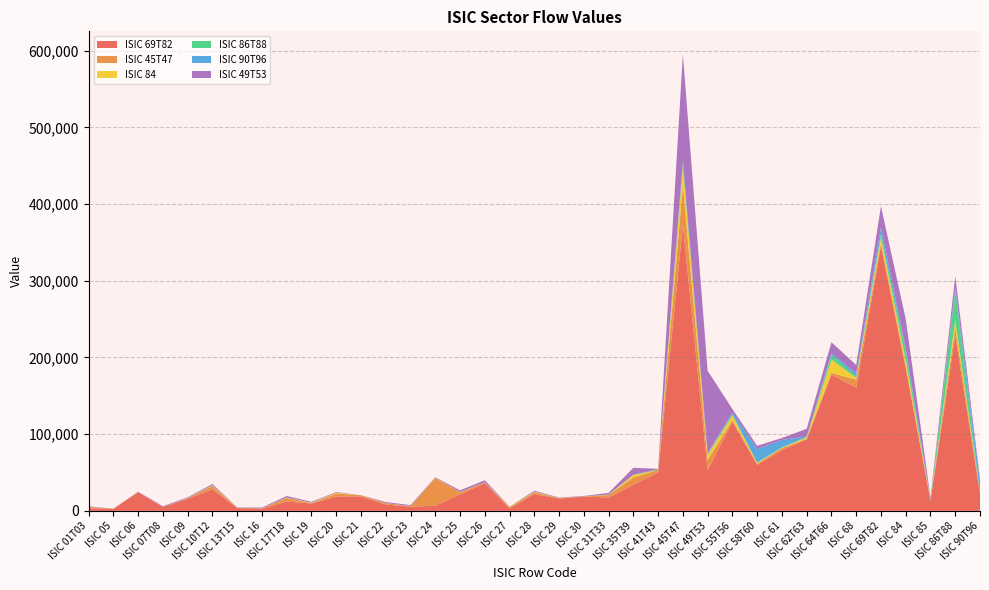

Reading left to right, extract all data points from this chart.

ISIC 69T82: 3399	2780	24441	5053	15561	28069	3693	2962	12142	9675	18780	18859	8333	5487	6726	21451	36170	3222	21912	15960	18778	17376	33861	49942	372965	53040	115992	59970	79241	93293	177676	160563	345263	186251	13341	228303	22234
ISIC 45T47: 1685	47	103	56	1151	4481	353	338	4831	400	3796	1400	1677	594	36165	2708	1119	1685	2370	708	157	3309	9715	3377	51573	13392	2364	1693	2631	772	2253	10485	4070	2251	377	11385	1309
ISIC 84: 27	1	0	12	0	686	57	42	316	439	1168	97	119	114	184	245	82	364	690	78	57	246	3263	10	24754	6502	6150	1177	421	1853	17451	2343	7128	8174	803	8851	438
ISIC 86T88: 158	13	108	17	103	107	27	29	65	73	18	4	61	82	98	161	2	7	77	31	72	176	224	631	4229	1511	1258	160	756	275	5857	2315	4435	11711	193	38706	578
ISIC 90T96: 77	0	1	1	54	164	16	37	115	74	56	3	102	50	74	137	7	9	104	60	39	118	256	162	3485	576	2280	17387	9454	921	2289	3708	8552	3598	1123	3765	14490
ISIC 49T53: 627	48	313	976	873	1574	305	949	1948	1169	773	103	1177	1282	556	2130	2533	140	1200	543	373	2243	8853	733	138392	107677	4763	4489	2581	9900	14331	10821	27717	38177	1734	15231	2910